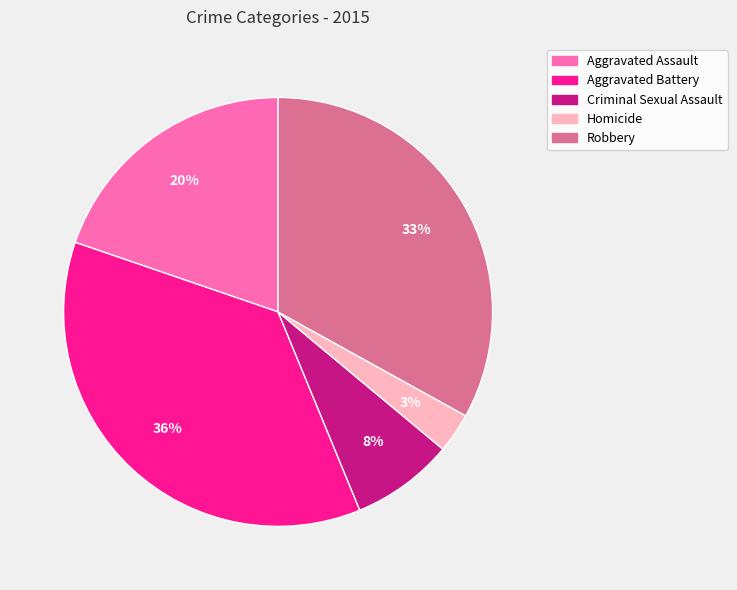

To the nearest percent, what portion does Robbery represent?

33%